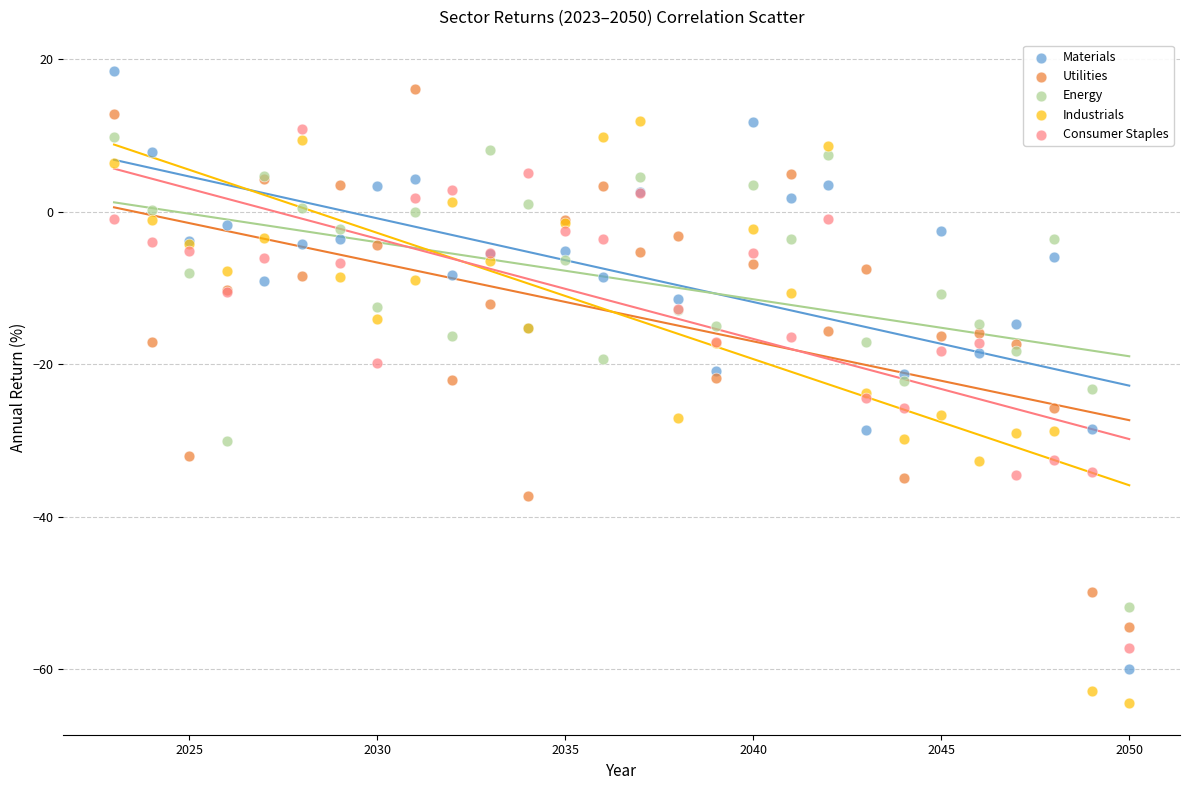

Which series has the largest Y range (max minus min)?

Materials